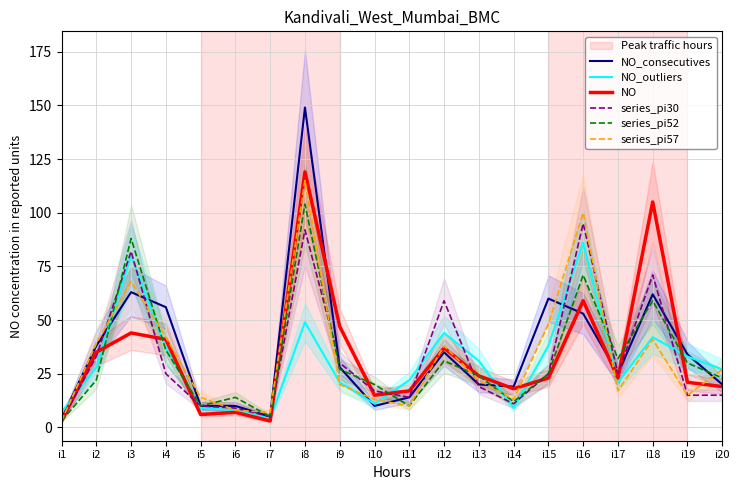

Reading left to right, extract all data points from this chart.

NO_consecutives: 4	38	63	56	10	10	5	149	28	10	14	35	20	19	60	53	25	62	34	20
NO_outliers: 7	28	80	37	9	8	4	49	21	11	22	44	31	9	38	86	21	42	33	27
NO: 3	35	44	41	6	7	3	119	47	15	17	37	24	18	23	59	23	105	21	19
series_pi30: 3	33	82	25	10	9	5	92	30	17	14	59	19	11	25	95	25	71	15	15
series_pi52: 3	22	88	36	10	14	5	104	27	20	10	31	24	12	25	71	32	59	30	23
series_pi57: 3	39	68	42	14	8	7	115	20	13	10	38	22	13	48	100	17	41	15	27